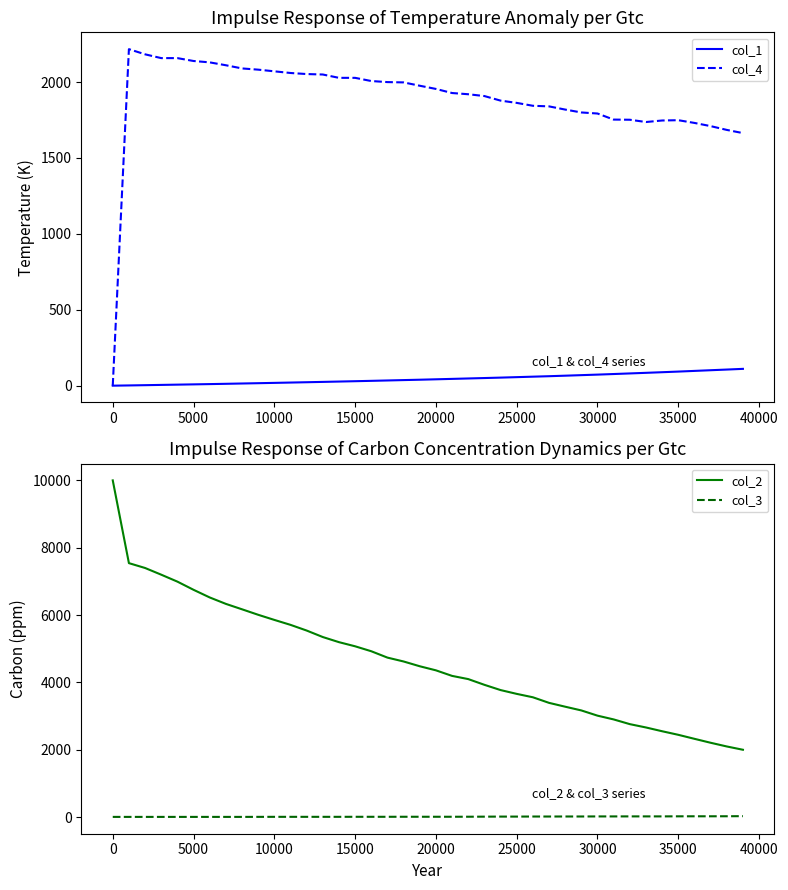

What is the highest value of the col_1 series?

110.8